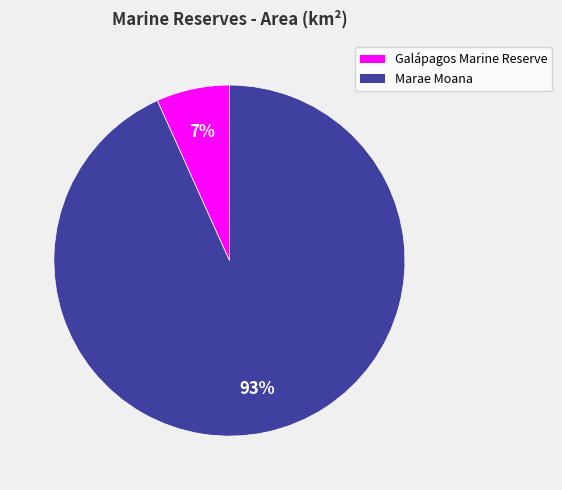

To the nearest percent, what percentage of the pie is Marae Moana?

93%